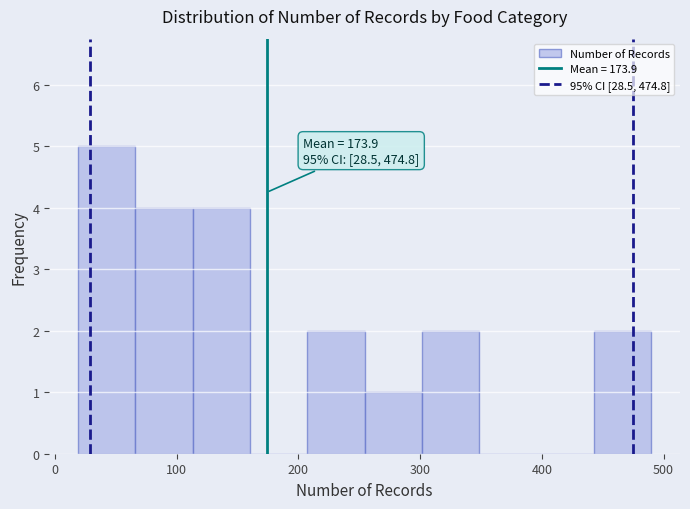

Which range on the x-axis has the tallest bar?

20 to 70